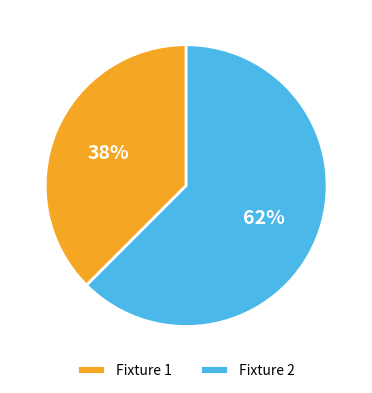

Is the sum of Fixture 2 and Fixture 1 greater than half?

Yes